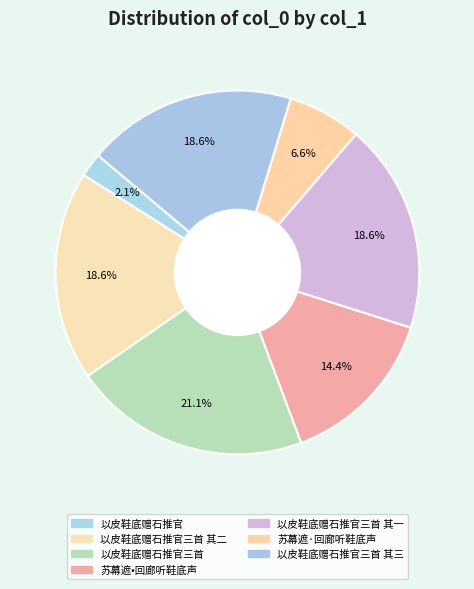

Count the number of slices in the pie.

7